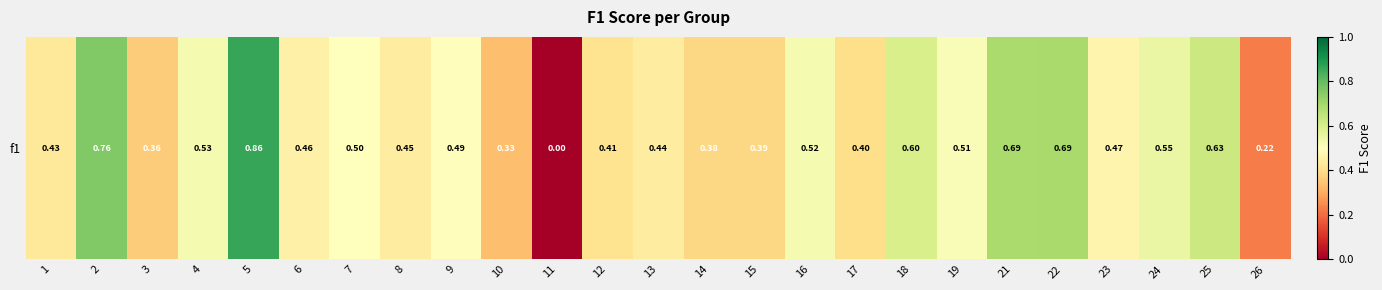

Count the values in the range 0 to 1.

25